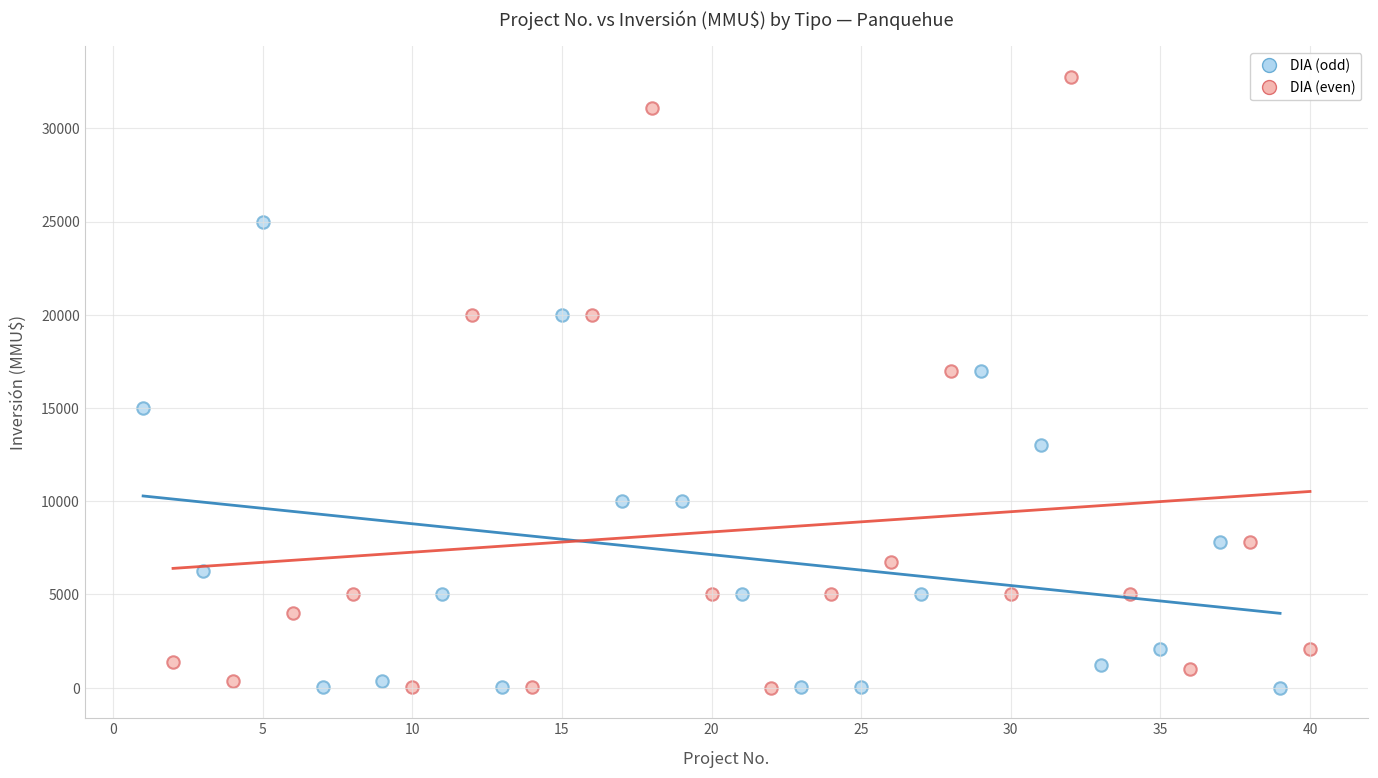

What are all the series names shown in the legend?

DIA (odd), DIA (even)